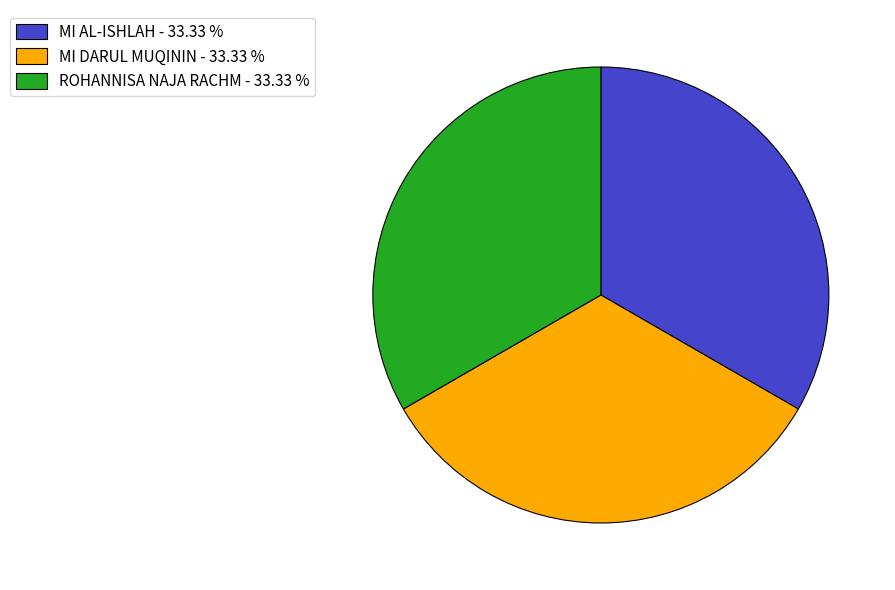

Do MI DARUL MUQININ - 33.33 % and ROHANNISA NAJA RACHM - 33.33 % together represent more than half of the pie?

Yes